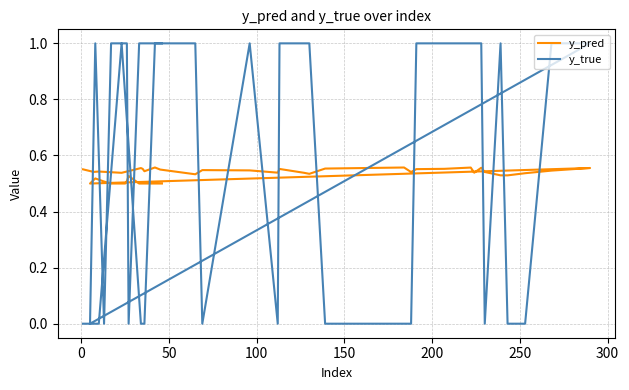

How many times do y_true and y_pred cross each other?

19